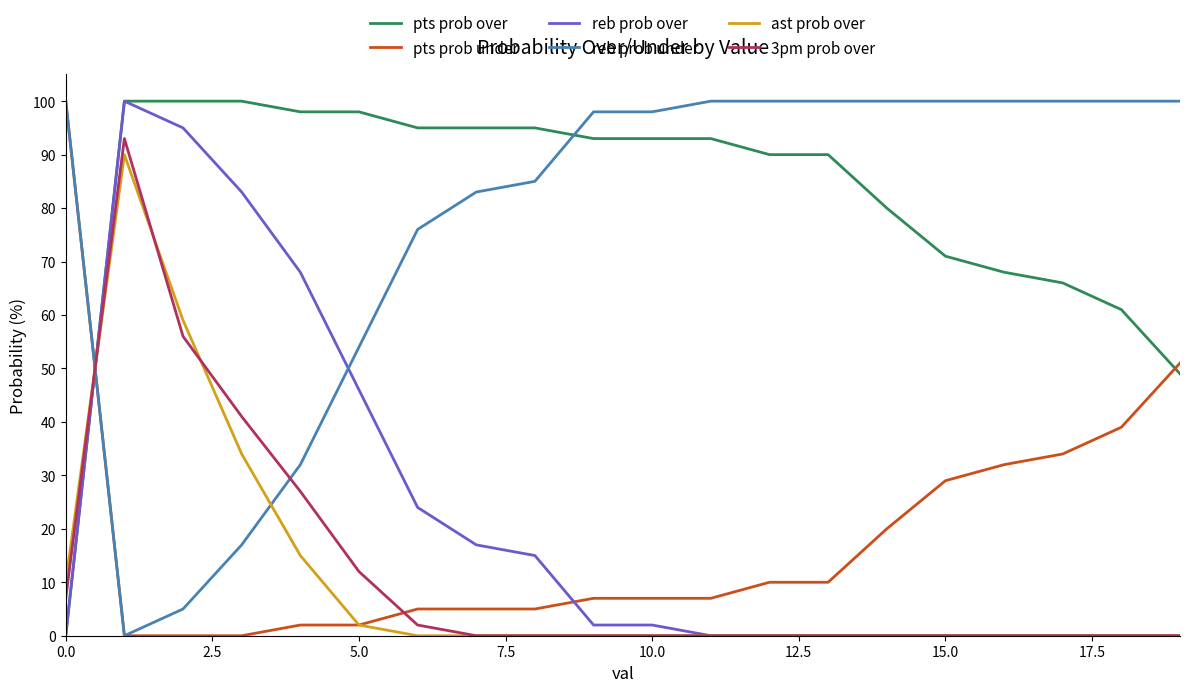

Which series has the largest total across all categories?

pts prob over